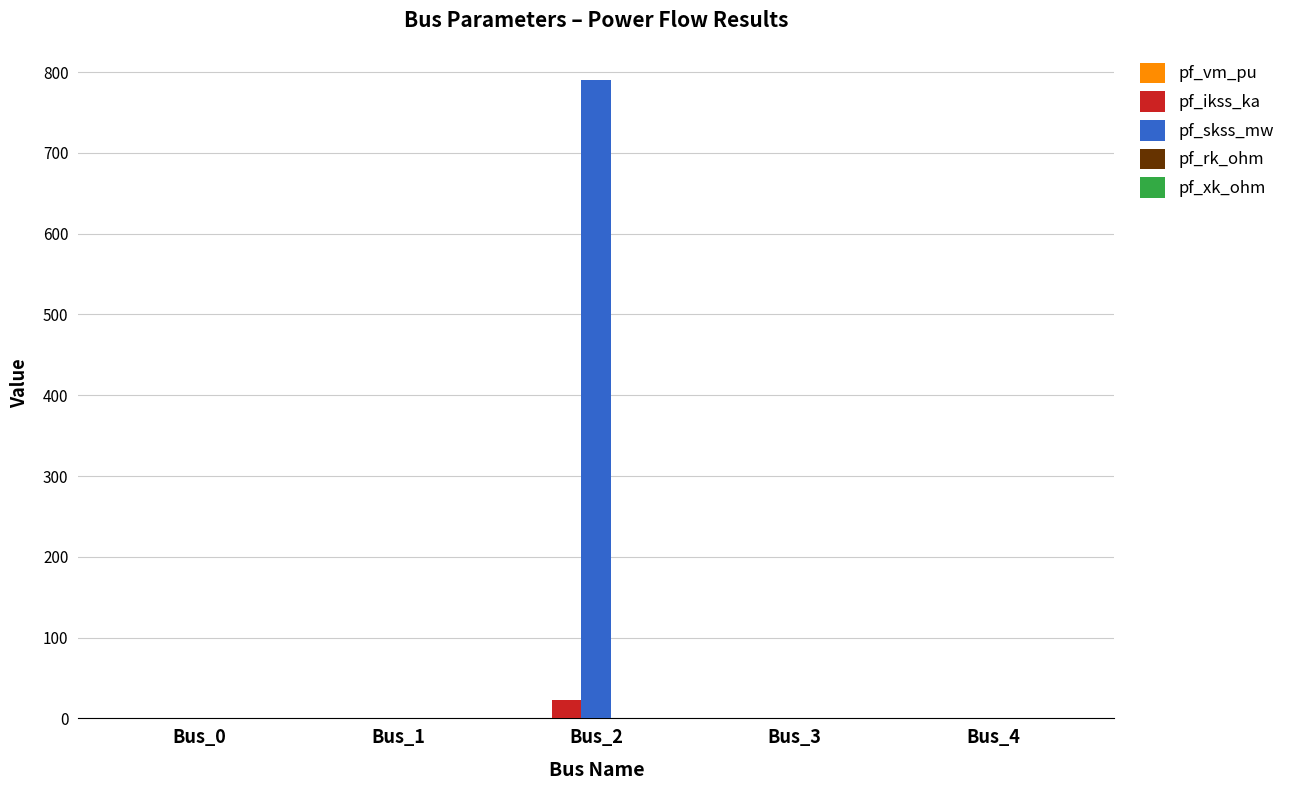

At which label does pf_skss_mw reach its peak?

Bus_2